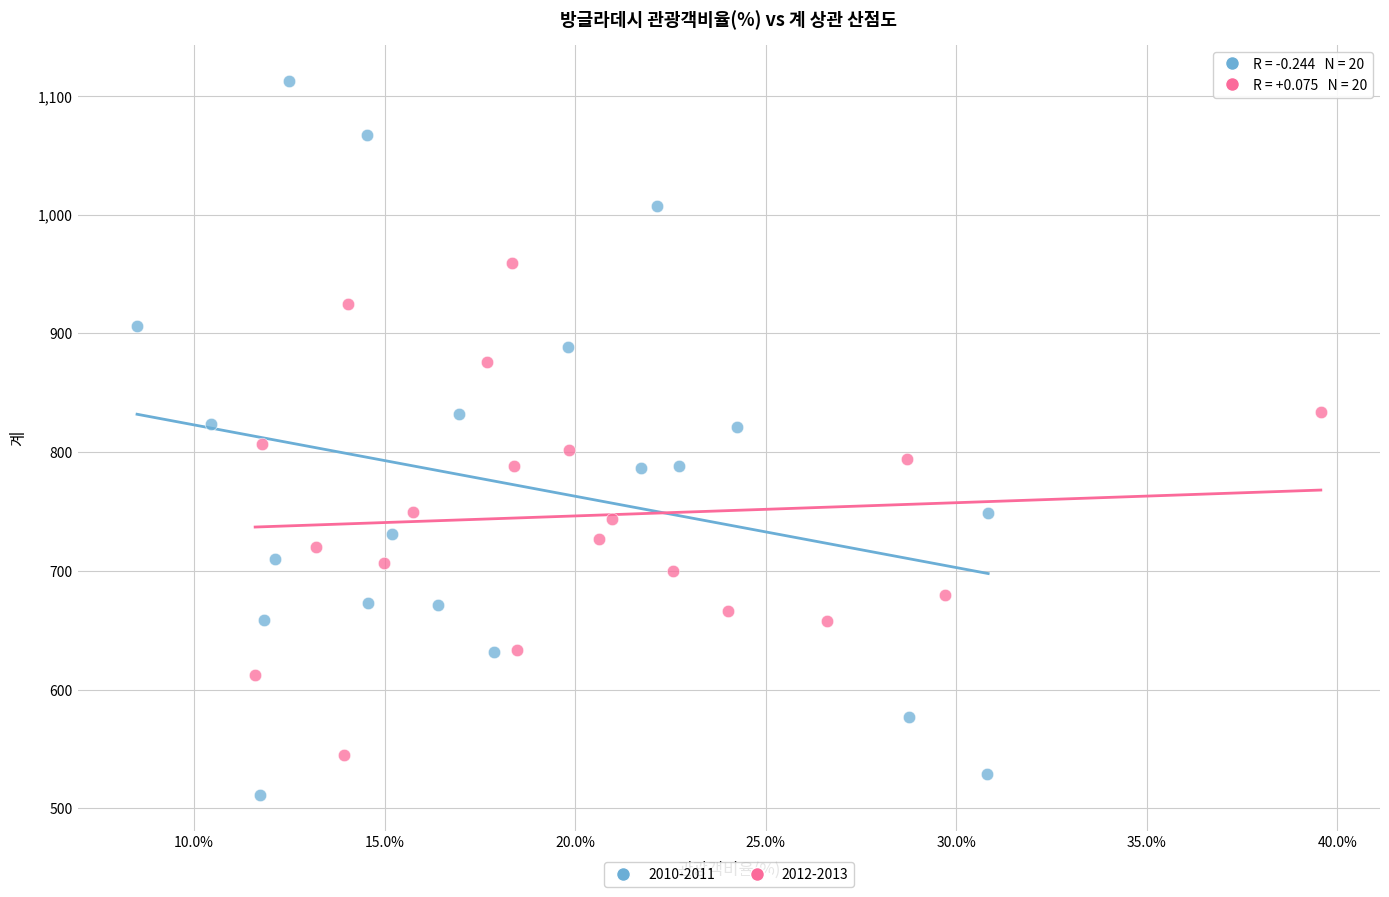

Which series reaches the minimum Y coordinate?

2010-2011